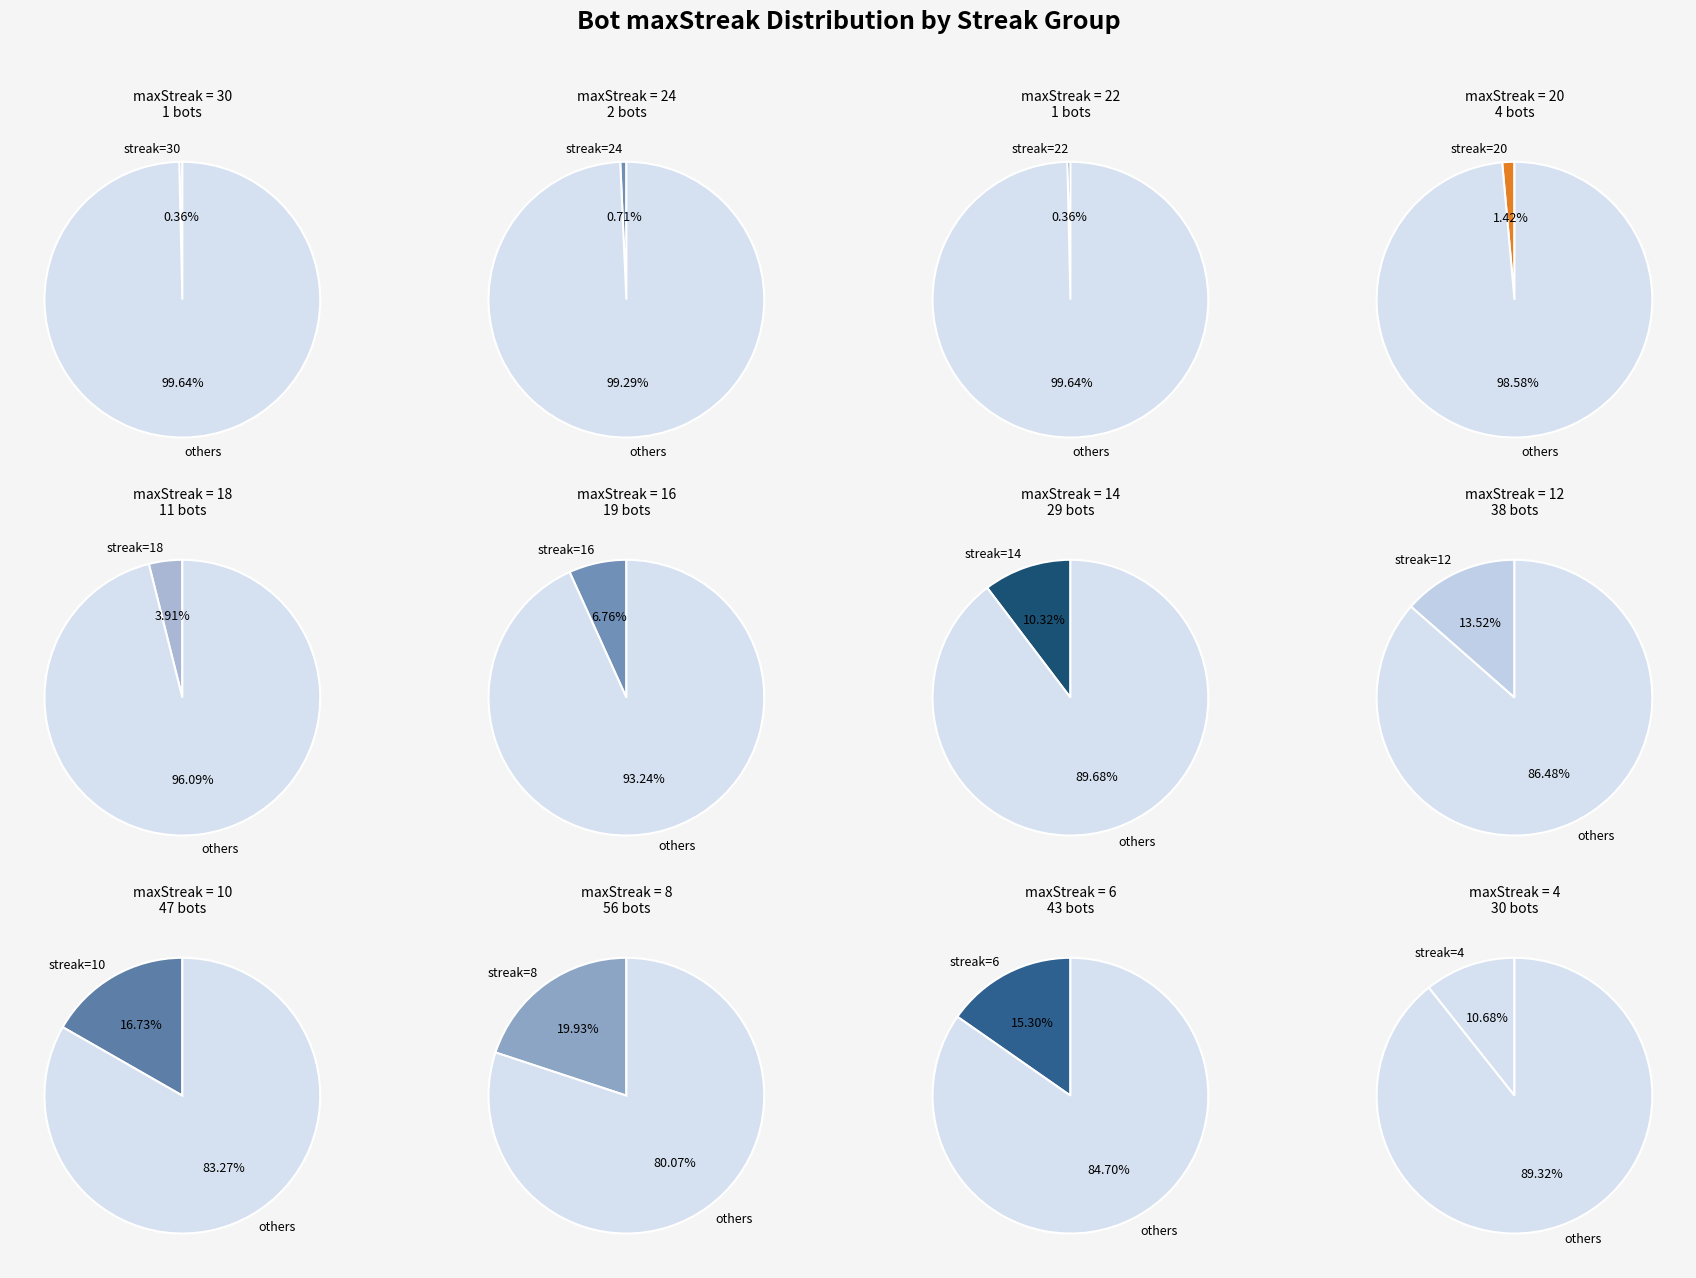

How many slices are in this pie chart?

12